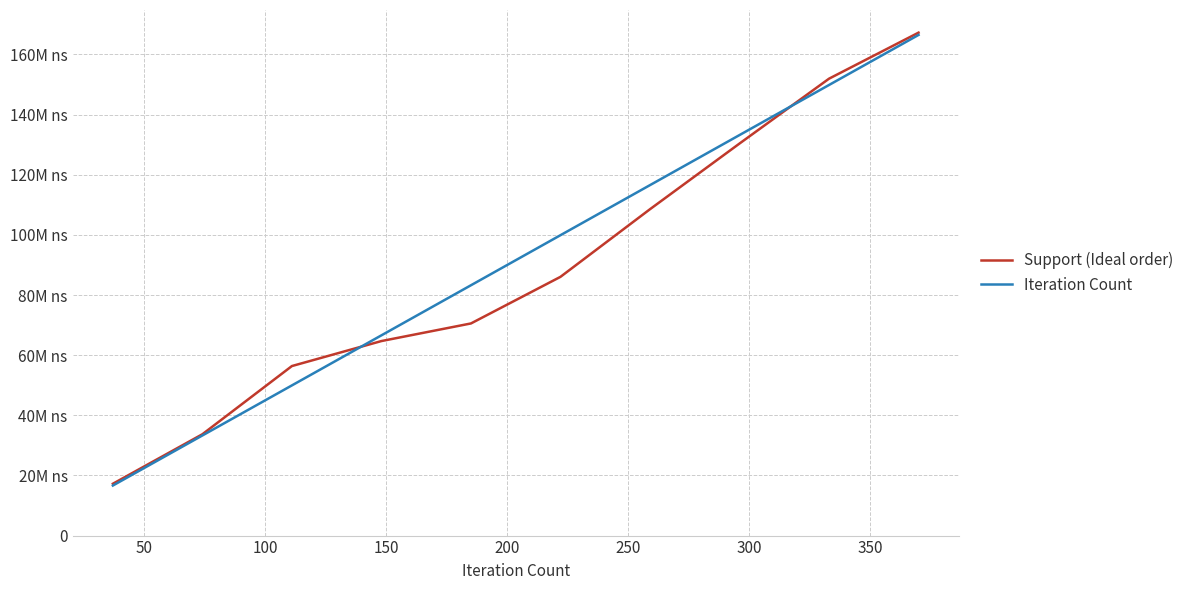

What are all the series names shown in the legend?

Support (Ideal order), Iteration Count